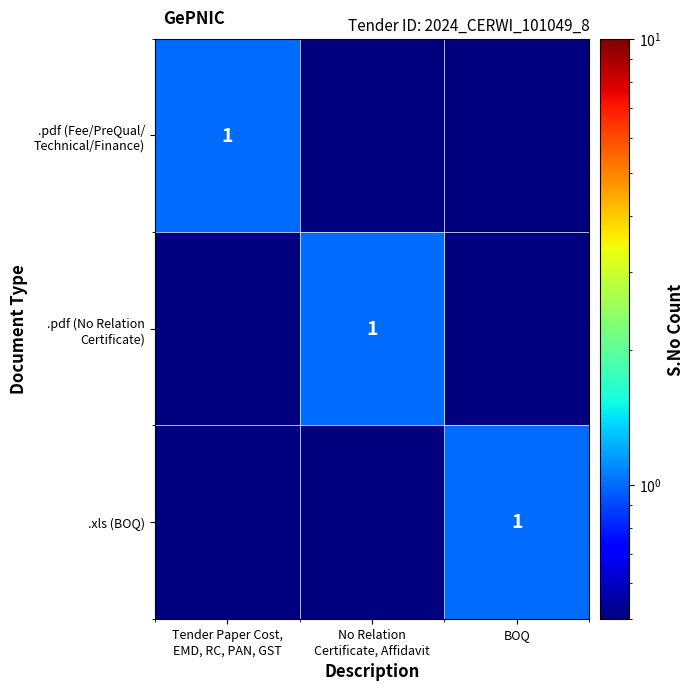

Which category has the highest value across all series?

Tender Paper Cost,
EMD, RC, PAN, GST